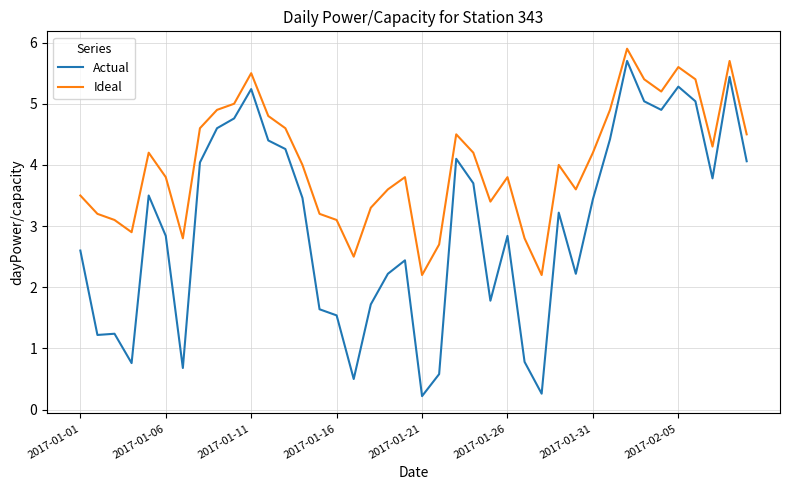

What is the difference between the maximum and minimum values in the Actual series?

5.5